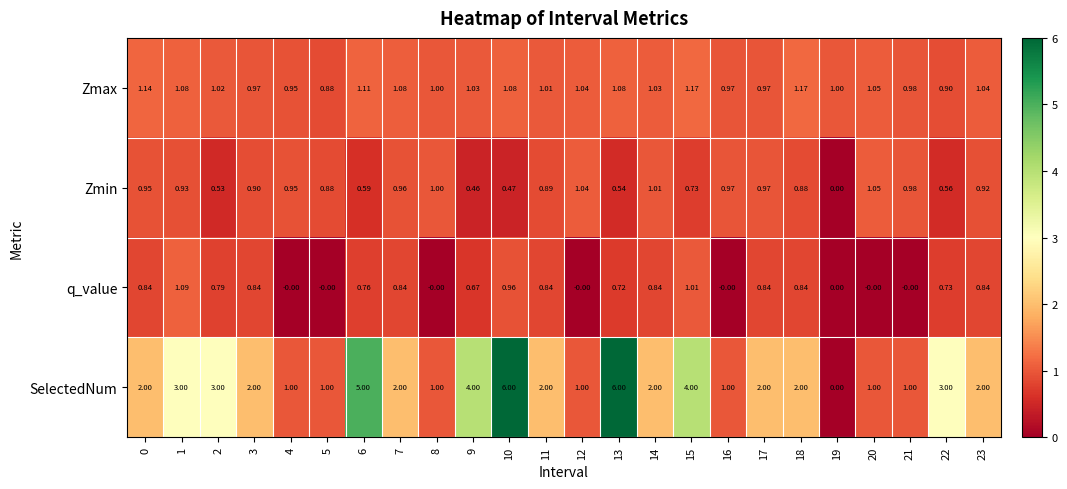

Which series has the largest total across all categories?

SelectedNum